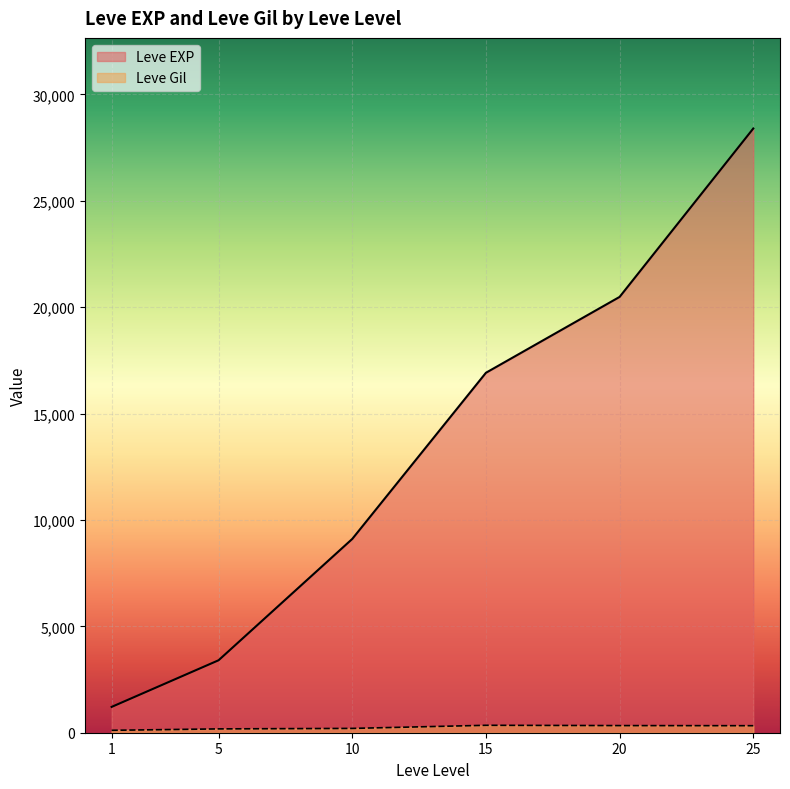

Which category has the highest value across all series?

25